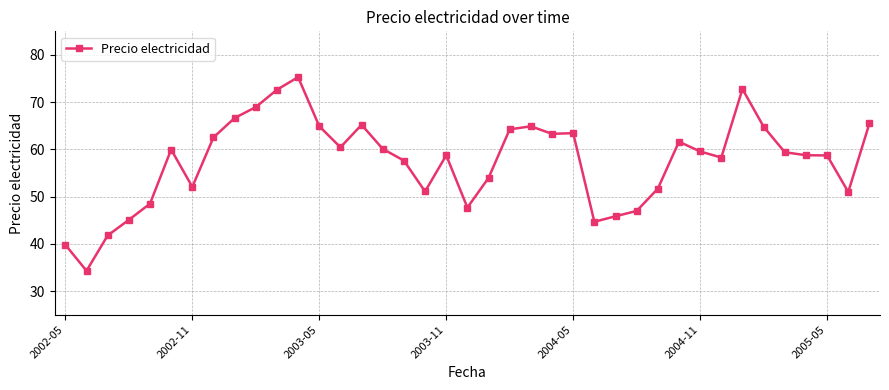

True or false: there are more than 0 points higher than both neighbors.

True